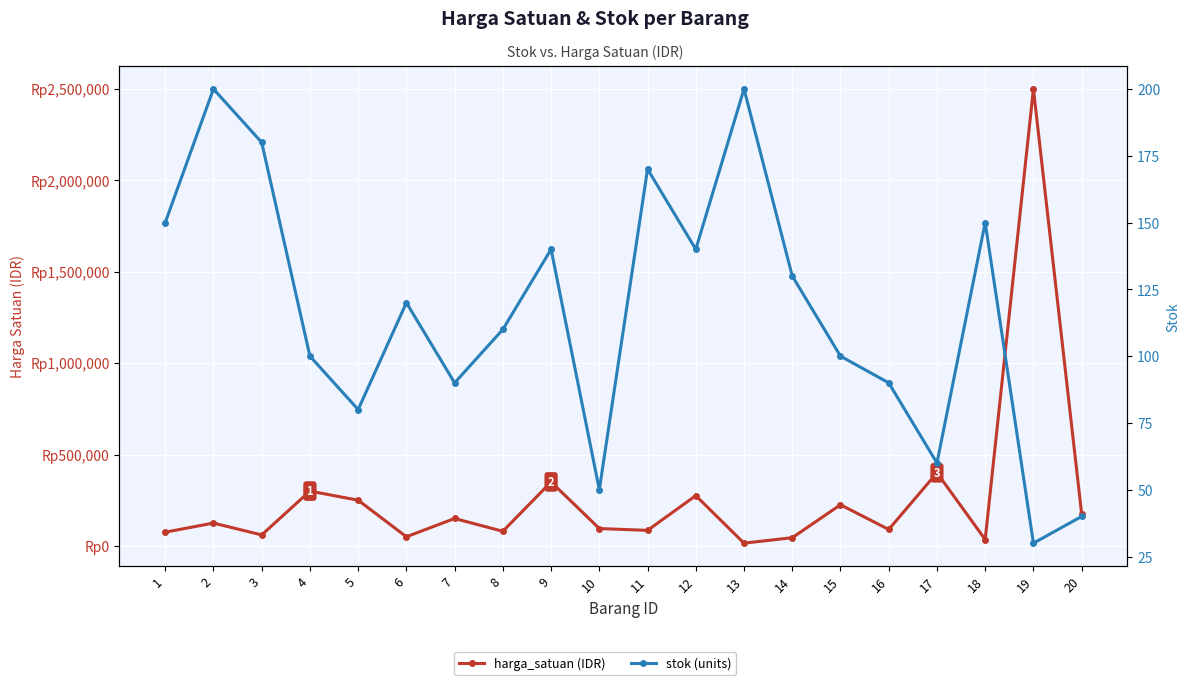

How many series are shown in this chart?

2